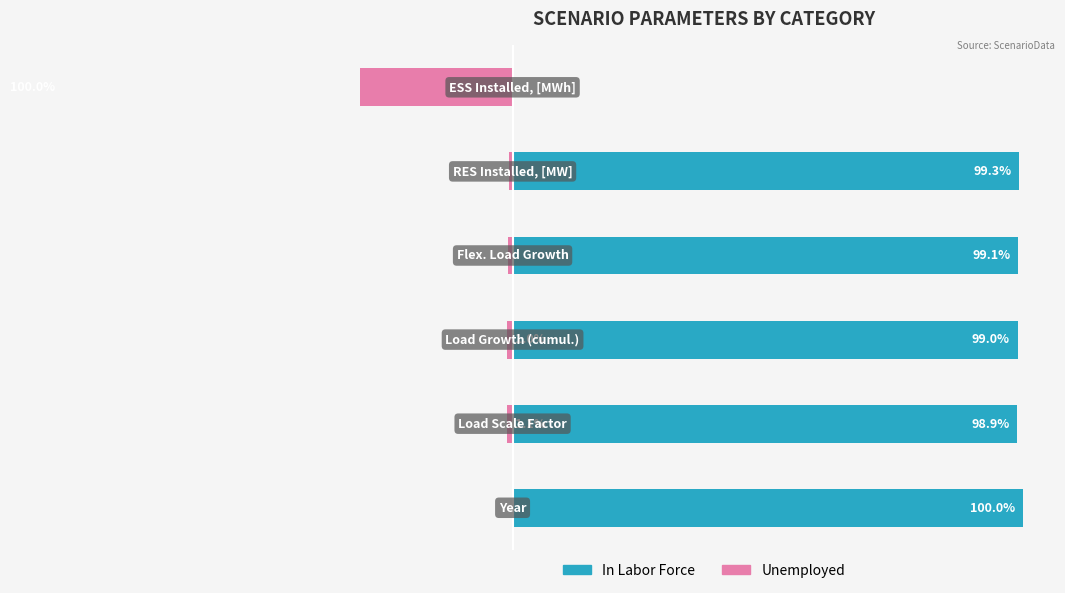

Reading right to left, what are all the values shown in this chart?

In Labor Force: 5=0.0	4=99.3	3=99.1	2=99.0	1=98.9	0=100.0
Unemployed: 5=-100.0	4=-0.7	3=-0.9	2=-1.0	1=-1.1	0=-0.0